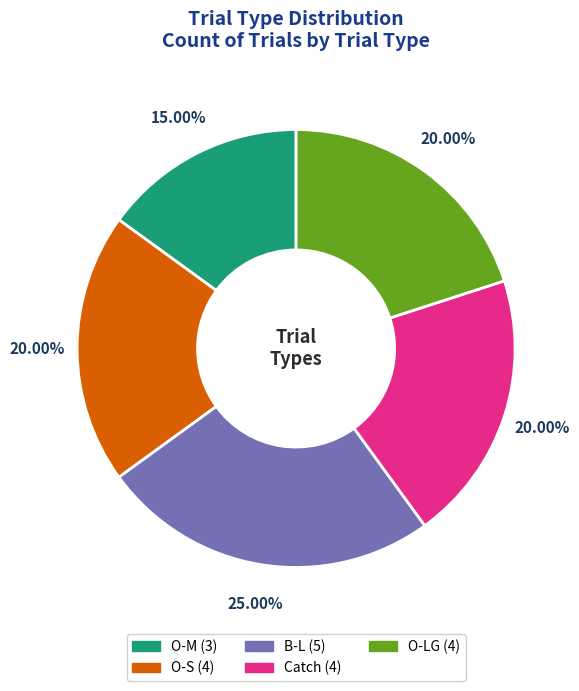

What percentage is NOT represented by O-M?

85.0%